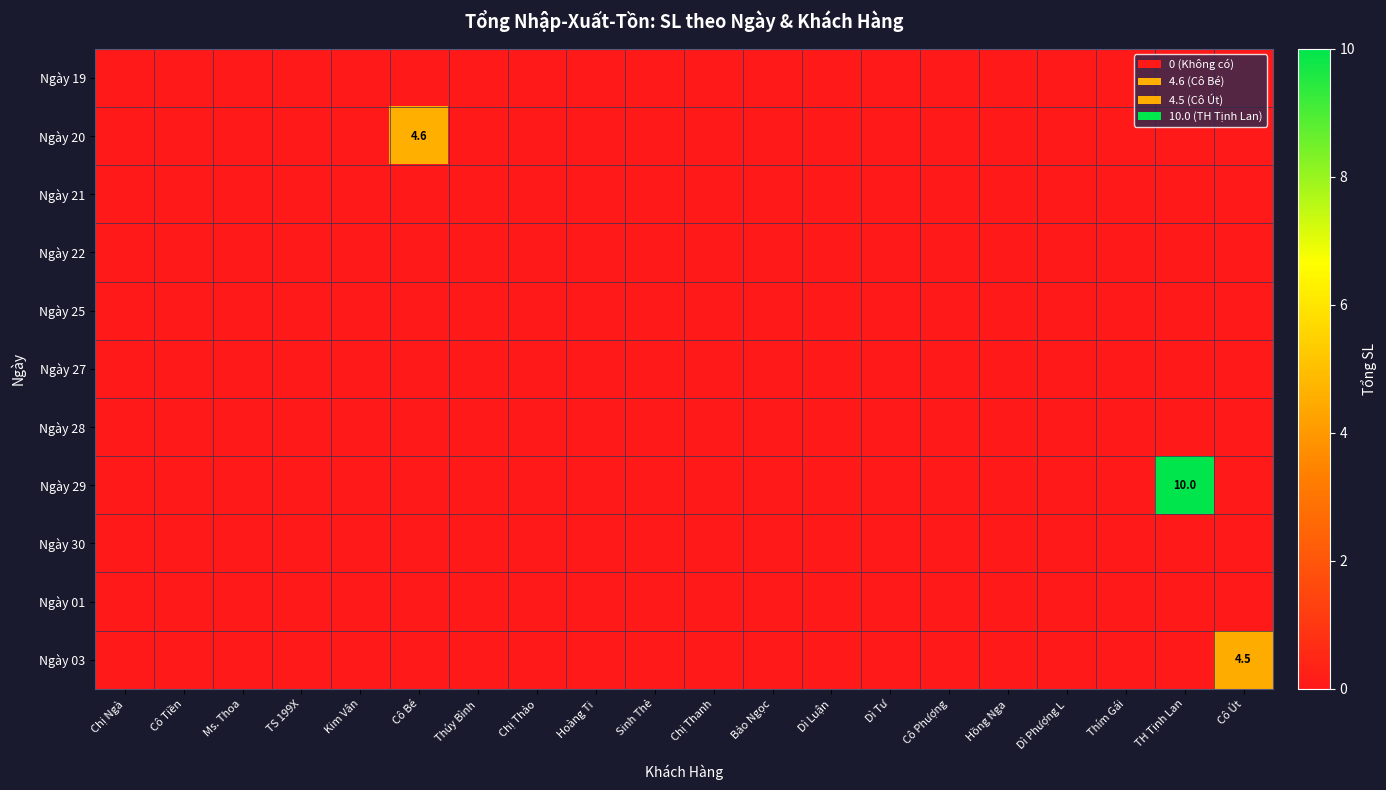

Is it true that Ngày 20 equals 1.4 at Cô Bé?

False